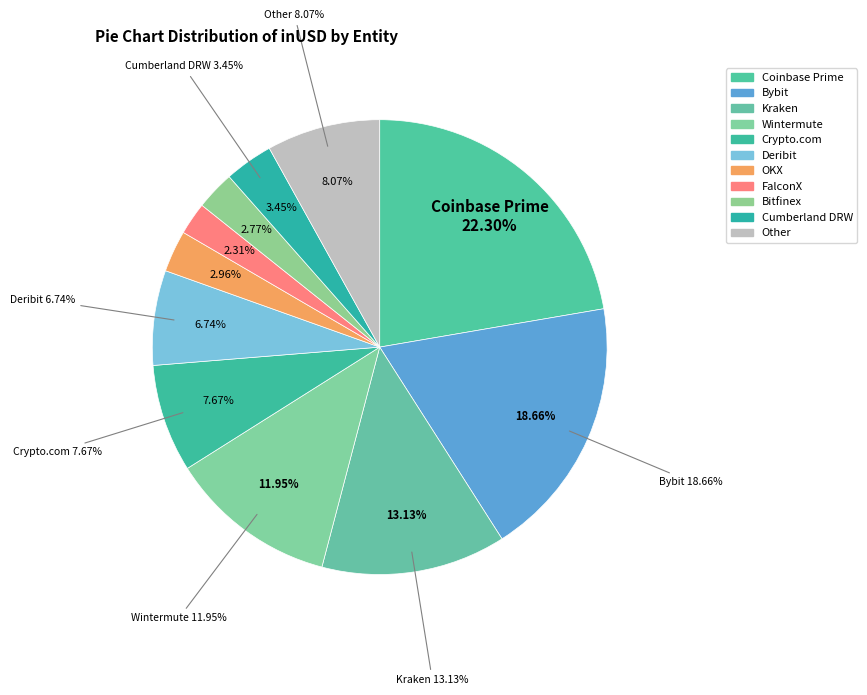

Is there any slice that represents more than half of the pie?

No